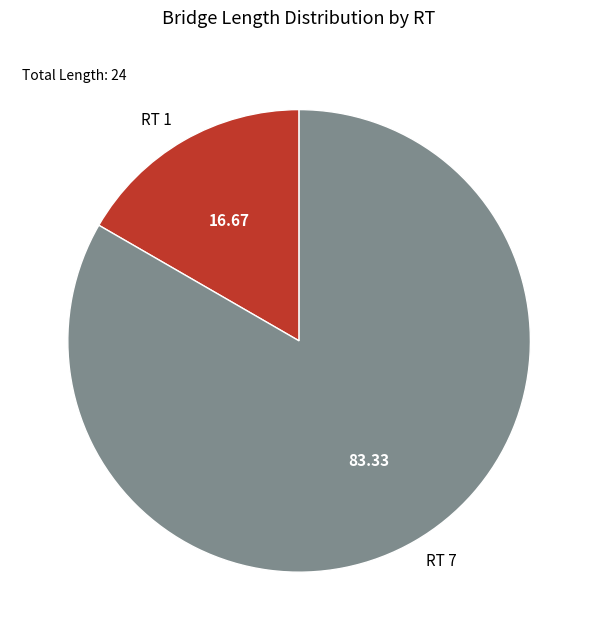

Is it true that RT 1 is 6% of the pie?

False